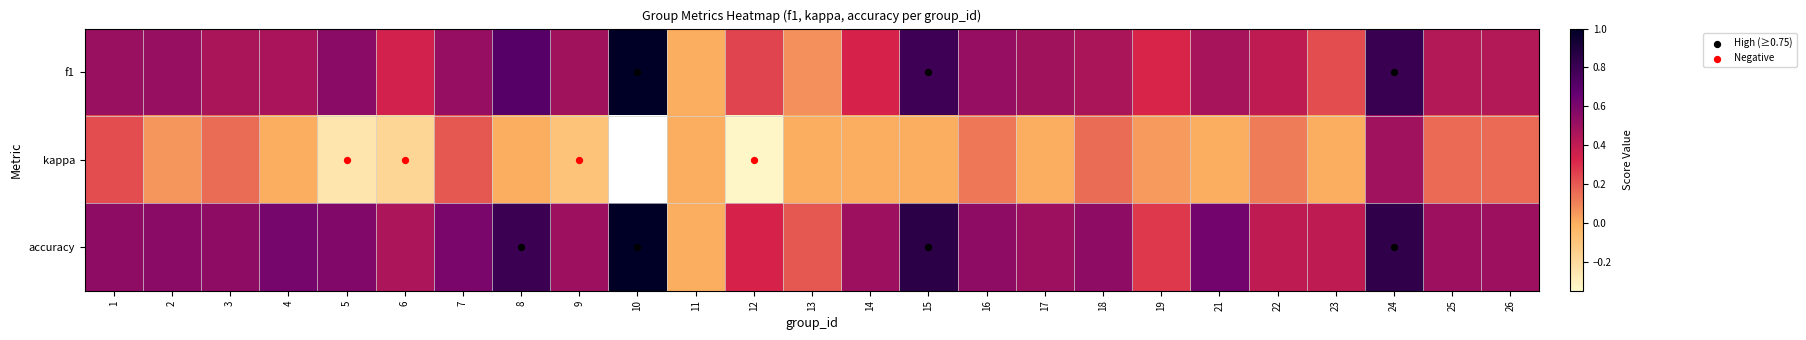

What is the difference between the maximum and minimum values in the kappa series?

0.8